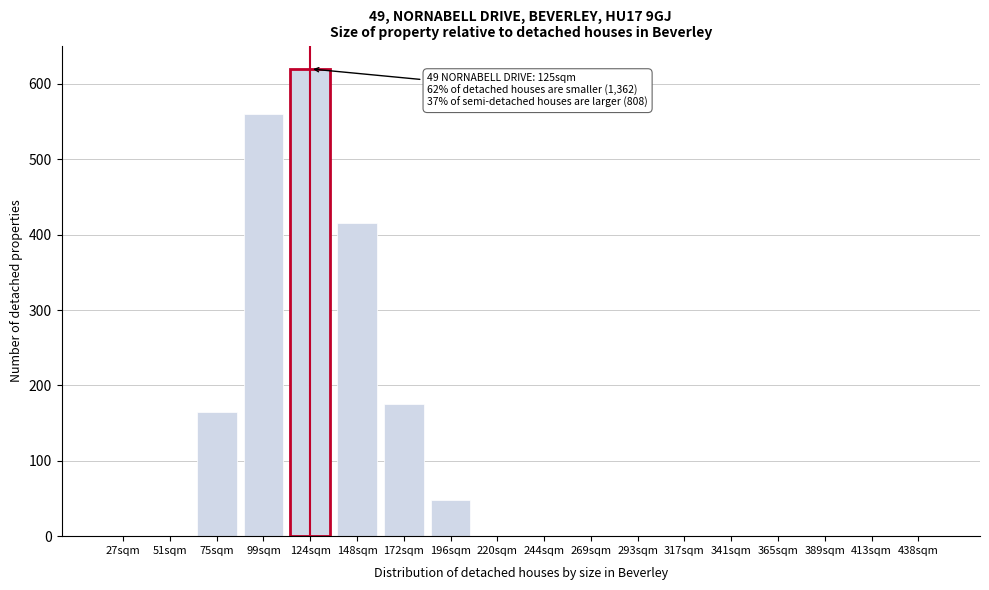

Reading right to left, extract all data points from this chart.

438sqm=0	413sqm=0	389sqm=0	365sqm=0	341sqm=0	317sqm=0	293sqm=0	269sqm=0	244sqm=0	220sqm=0	196sqm=48	172sqm=175	148sqm=415	124sqm=620	99sqm=560	75sqm=165	51sqm=0	27sqm=0